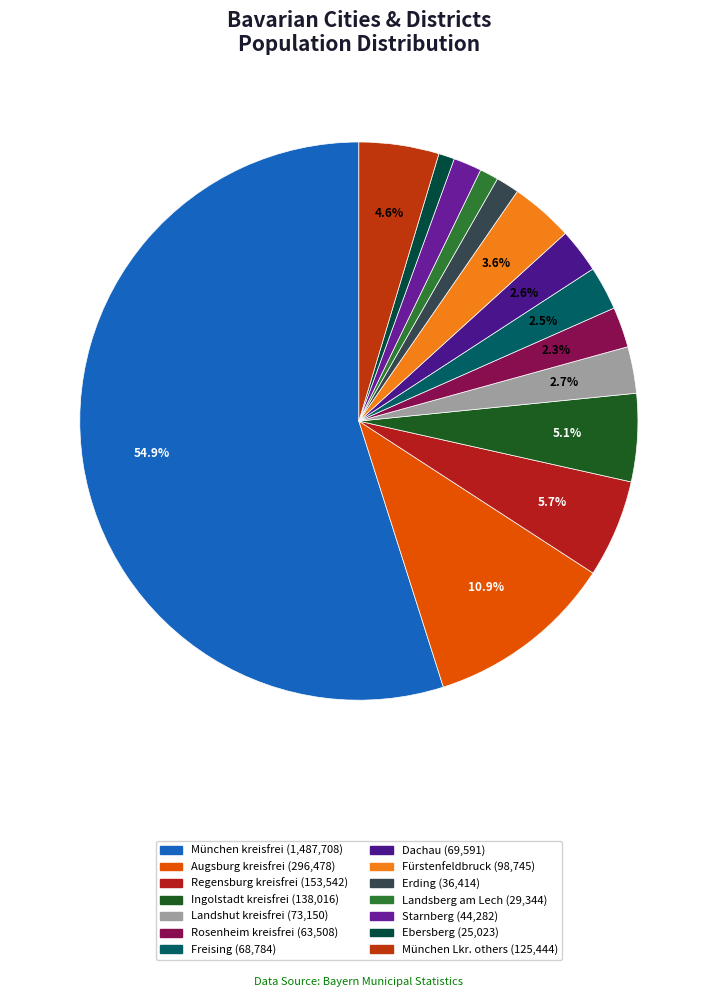

Which slice represents more than half of the pie?

München (kreisfrei)